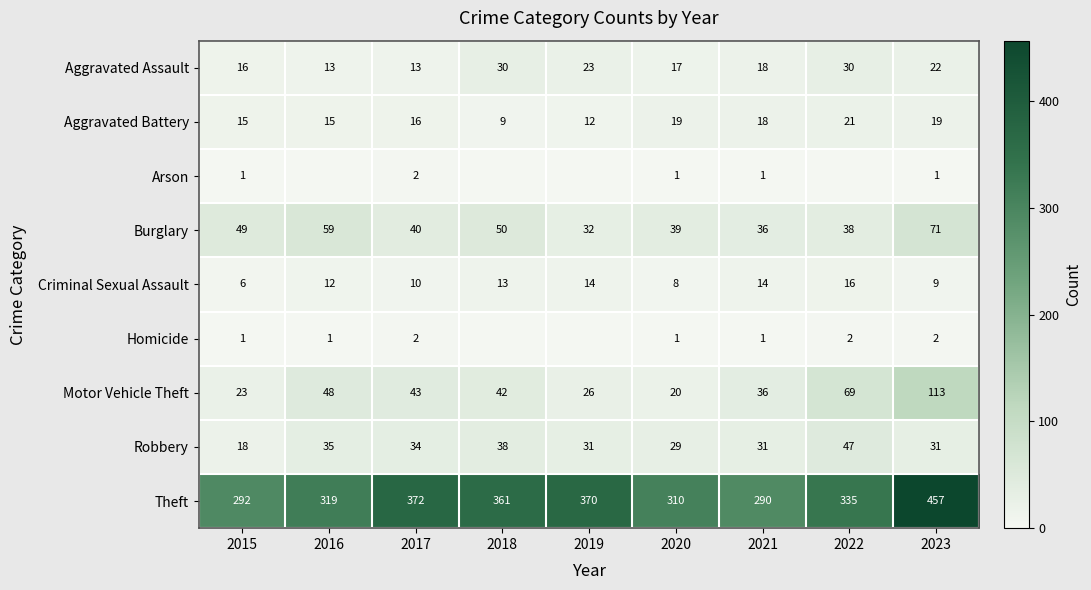

List the labels in order of Theft value, smallest first.

2021, 2015, 2020, 2016, 2022, 2018, 2019, 2017, 2023